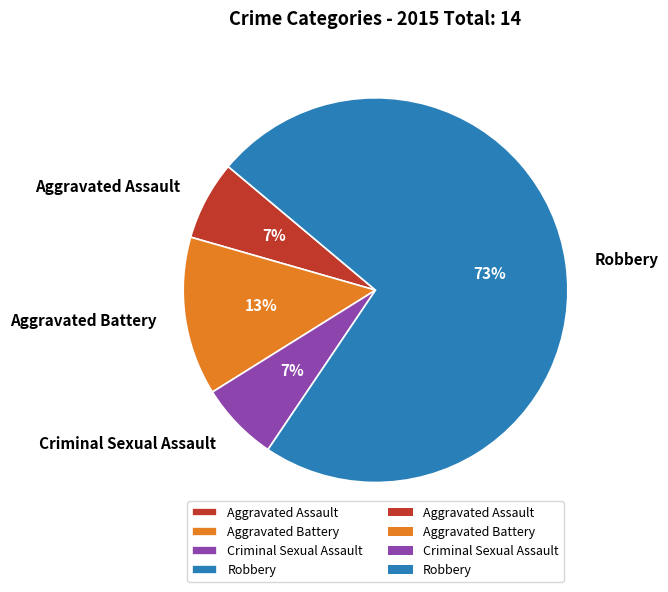

How many slices are in this pie chart?

4